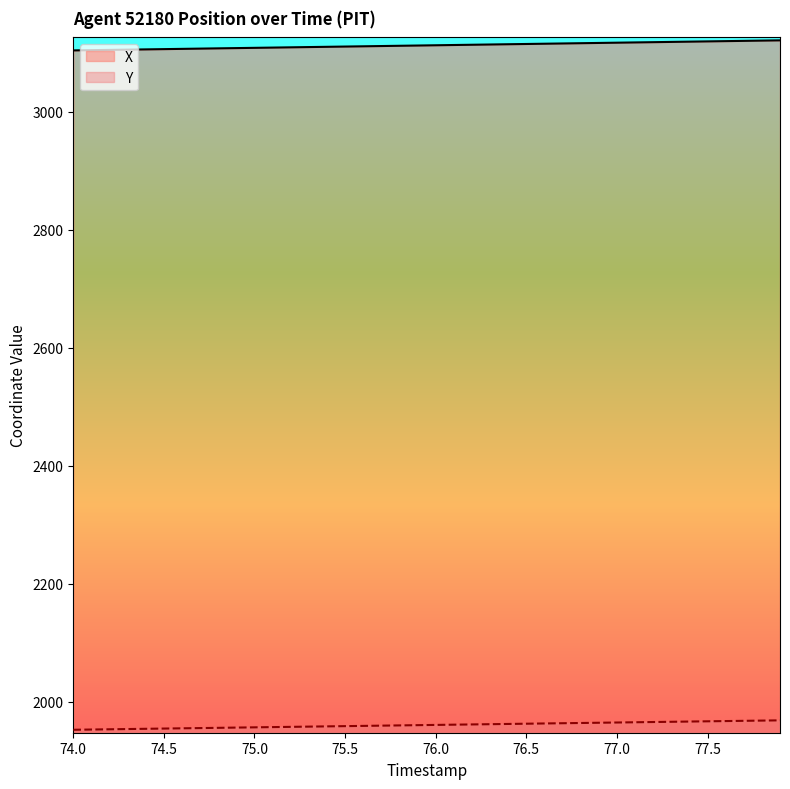

What is the approximate value of Y at 76.0?

1960.3